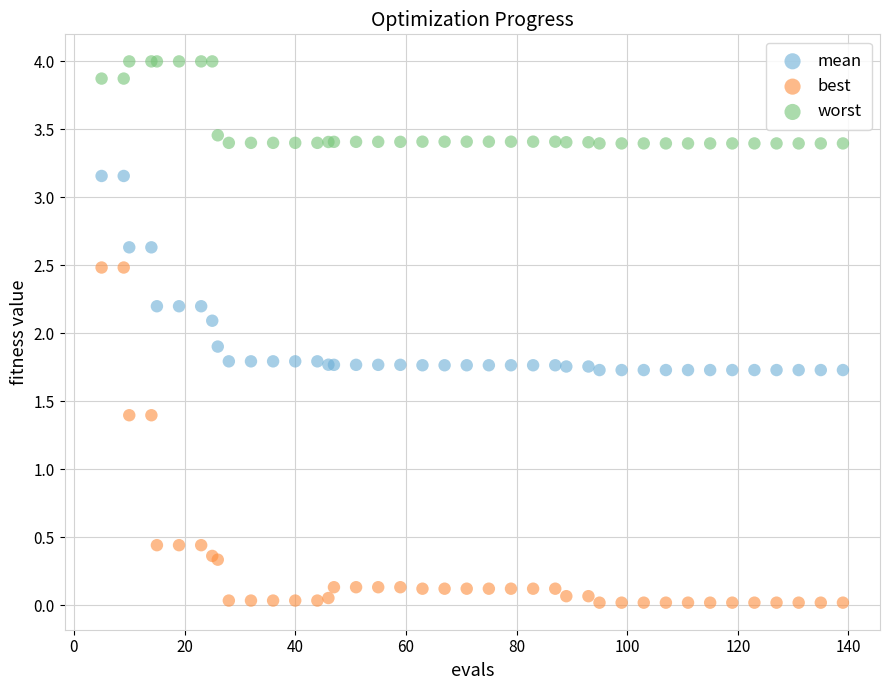

What are all the series names shown in the legend?

mean, best, worst